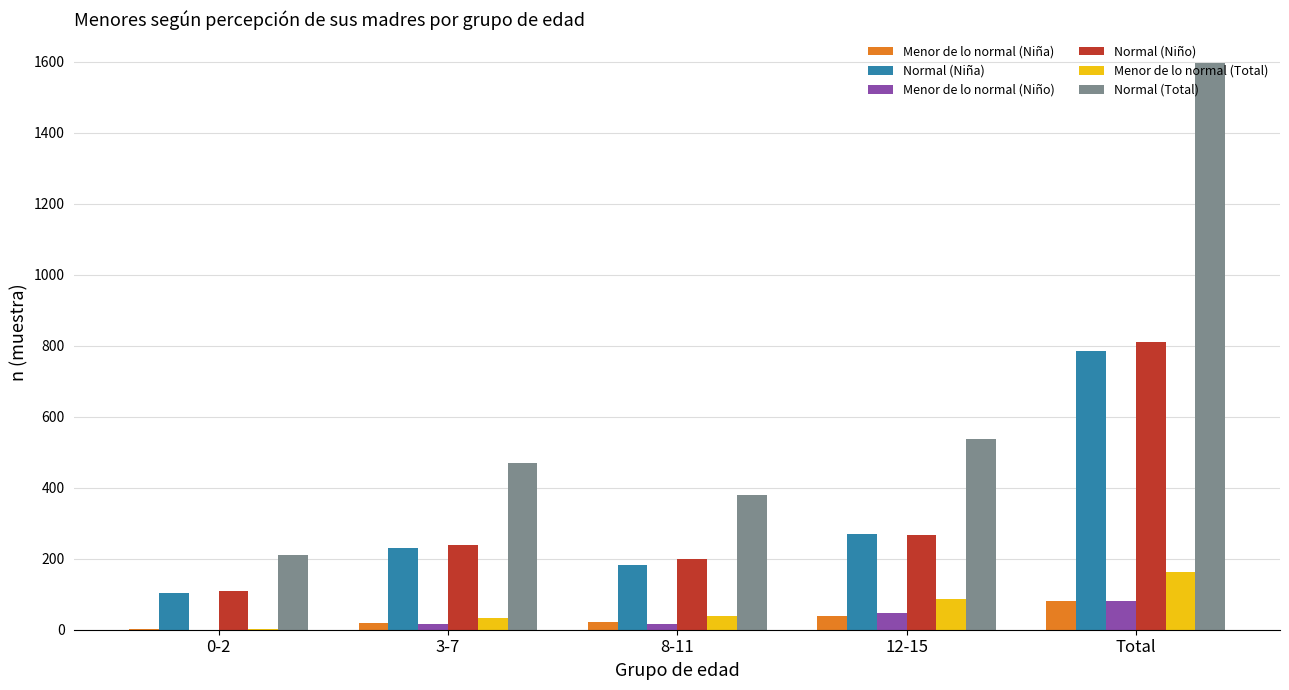

What is the greatest value displayed?

1598